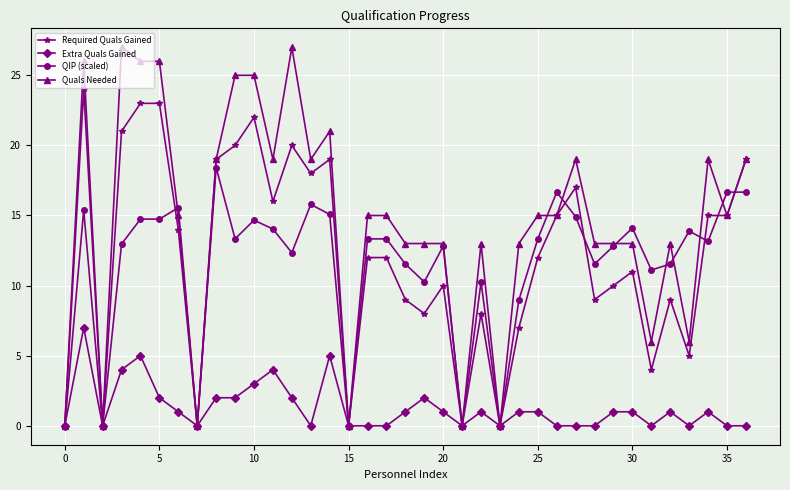

Which series has the largest total across all categories?

Quals Needed